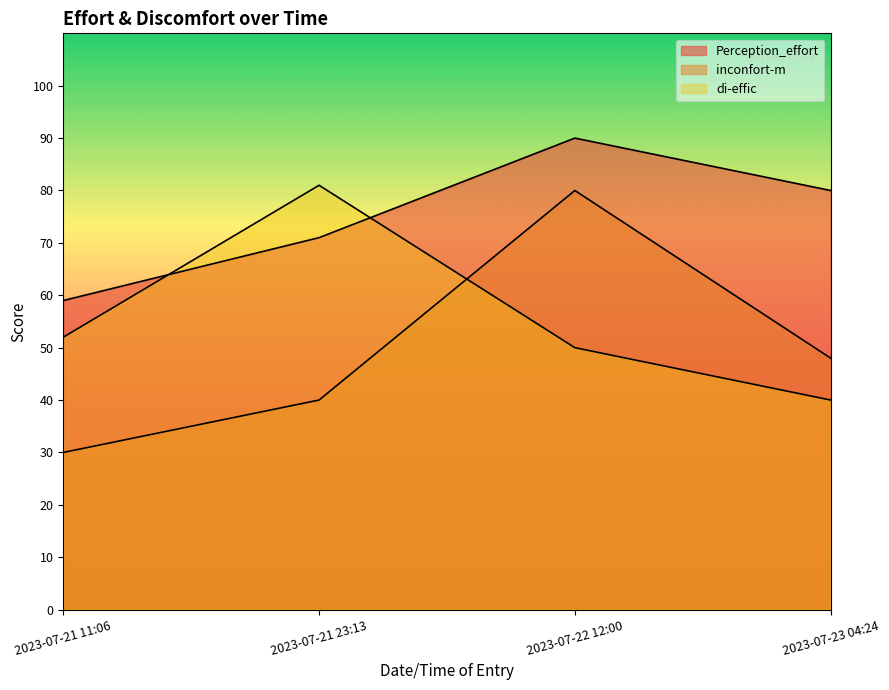

What are all the series names shown in the legend?

Perception_effort, inconfort-m, di-effic